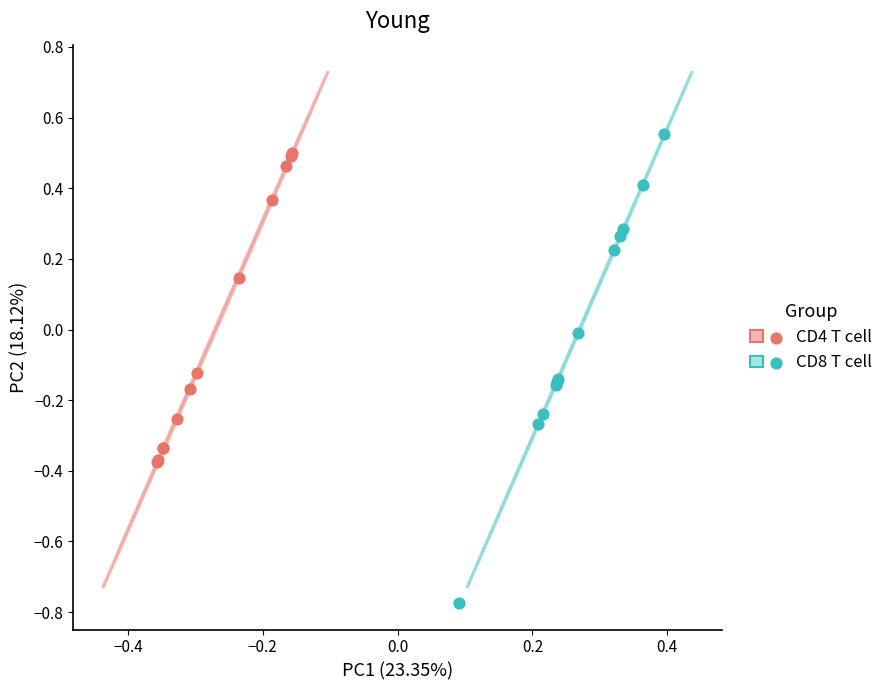

Which series has the widest spread of Y values?

CD8 T cell